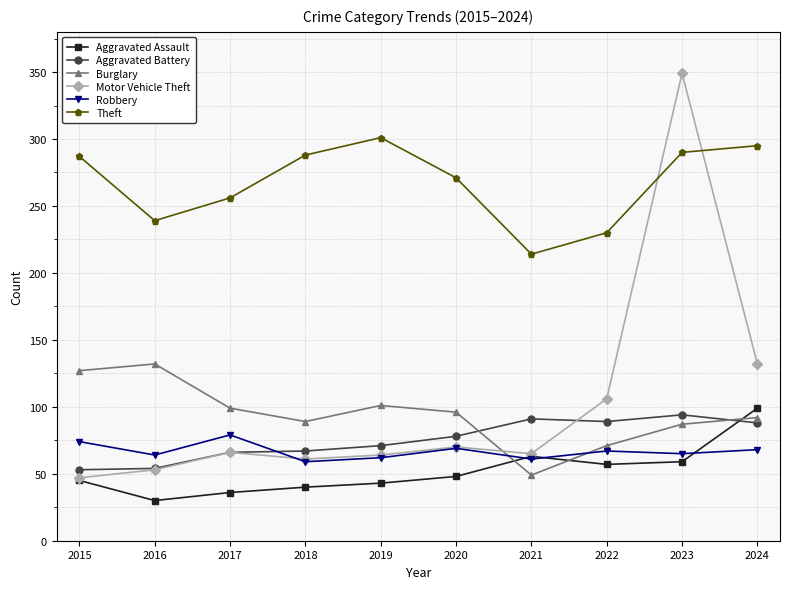

True or false: Robbery and Theft cross at least once.

False